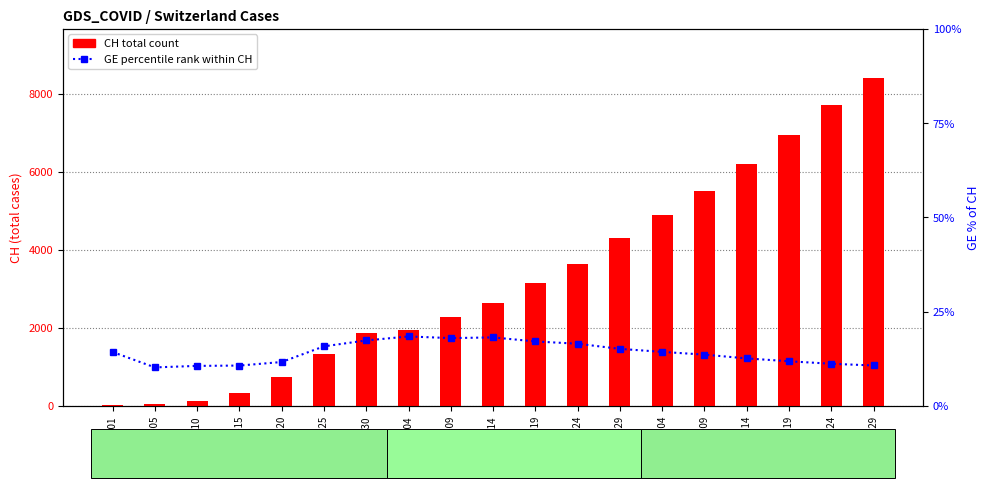

What is the difference between the maximum and minimum values in the CH total count series?

8379.0